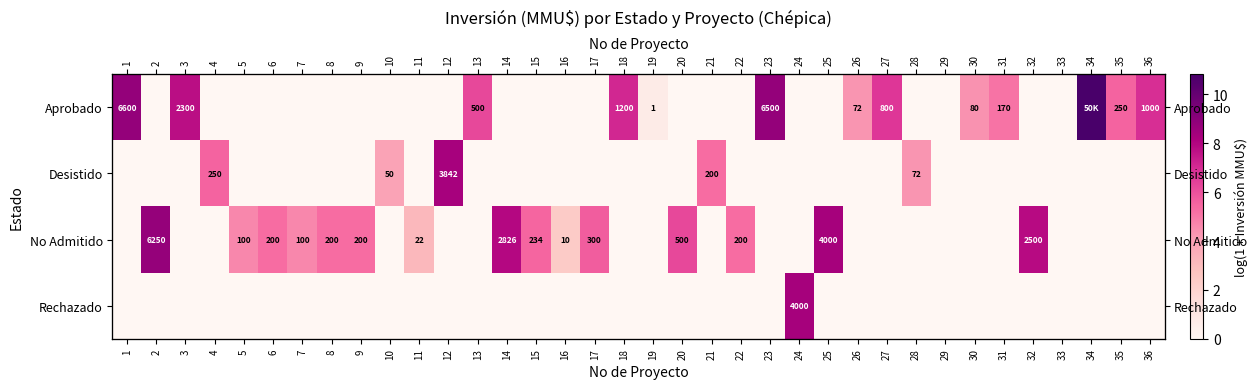

What is the approximate value of No Admitido at 15?

5.5